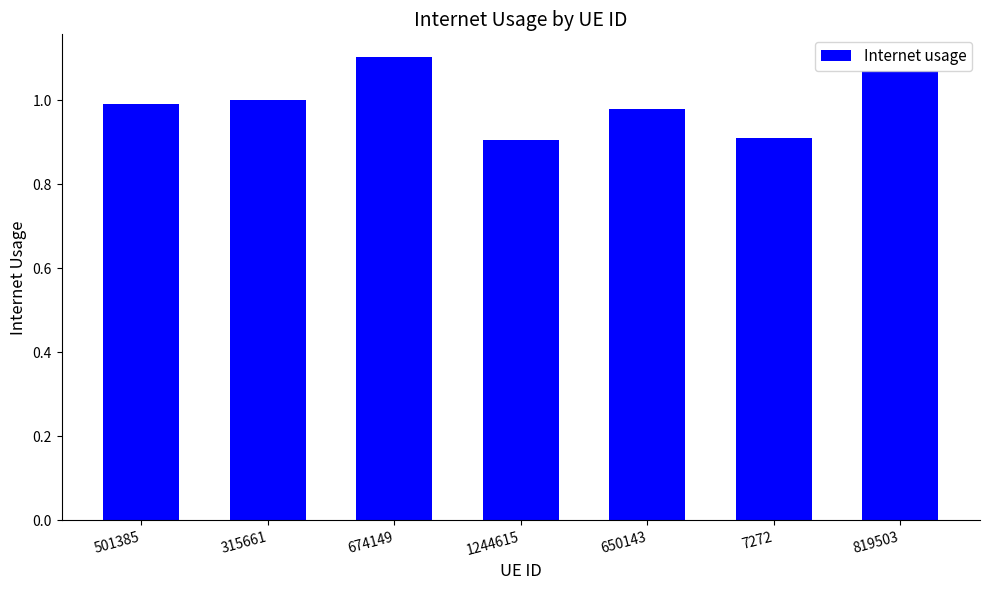

Between 819503 and 650143, which is larger?

819503